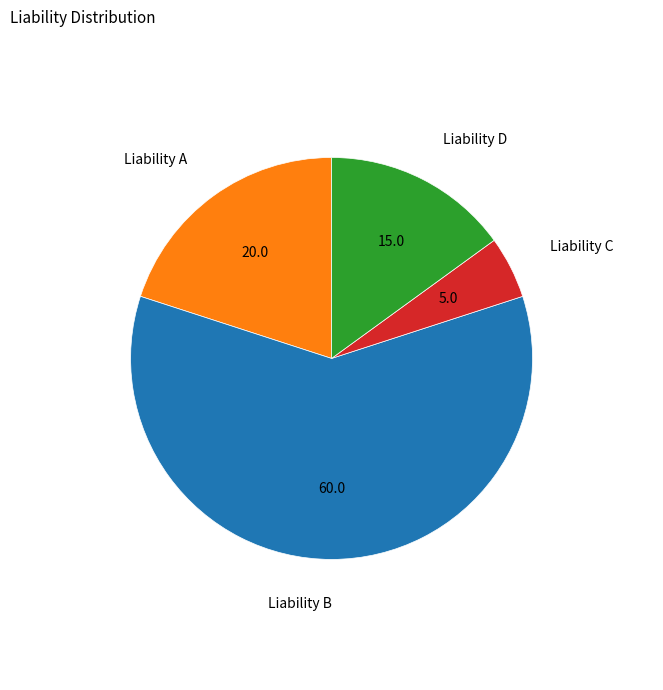

Does Liability D represent more than half of the total?

No